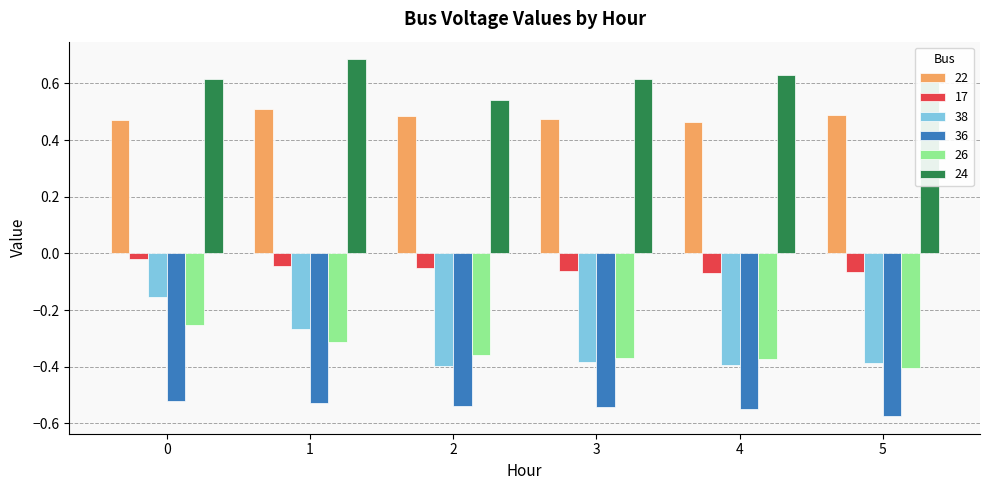

Is the value of 38 at 0 greater than the value of 24 at 1?

No